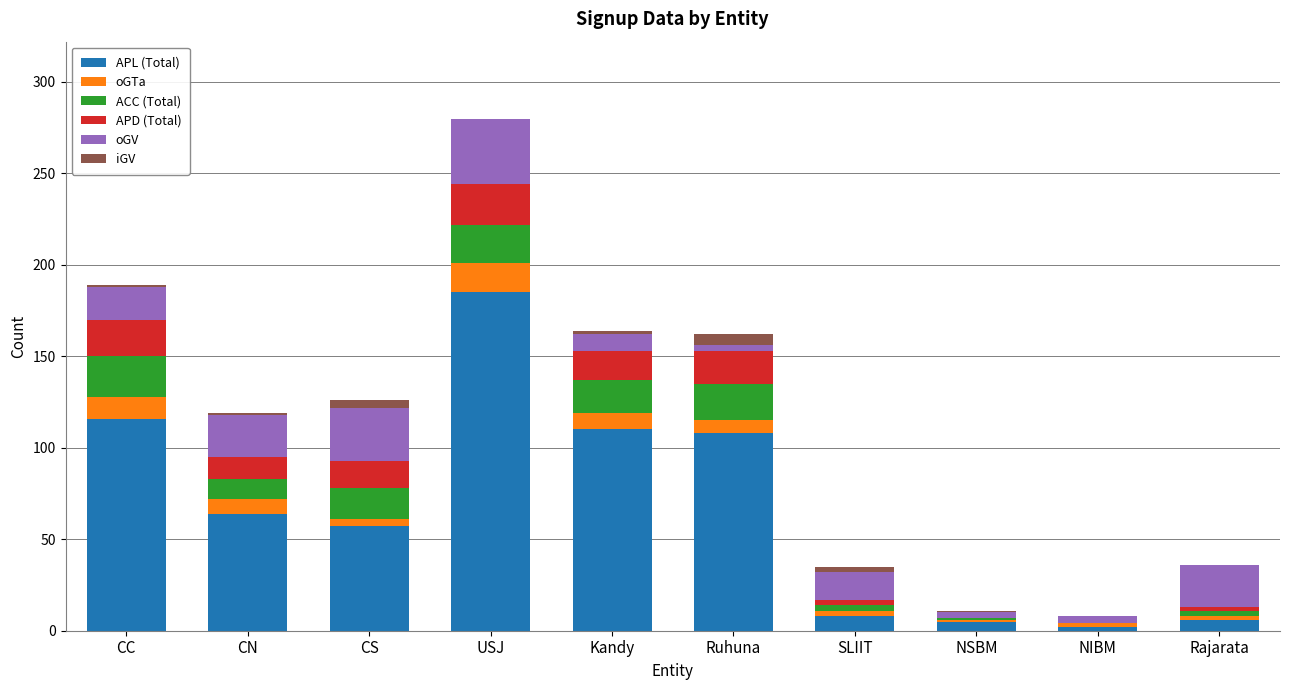

At which category is the sum across all series the highest?

USJ